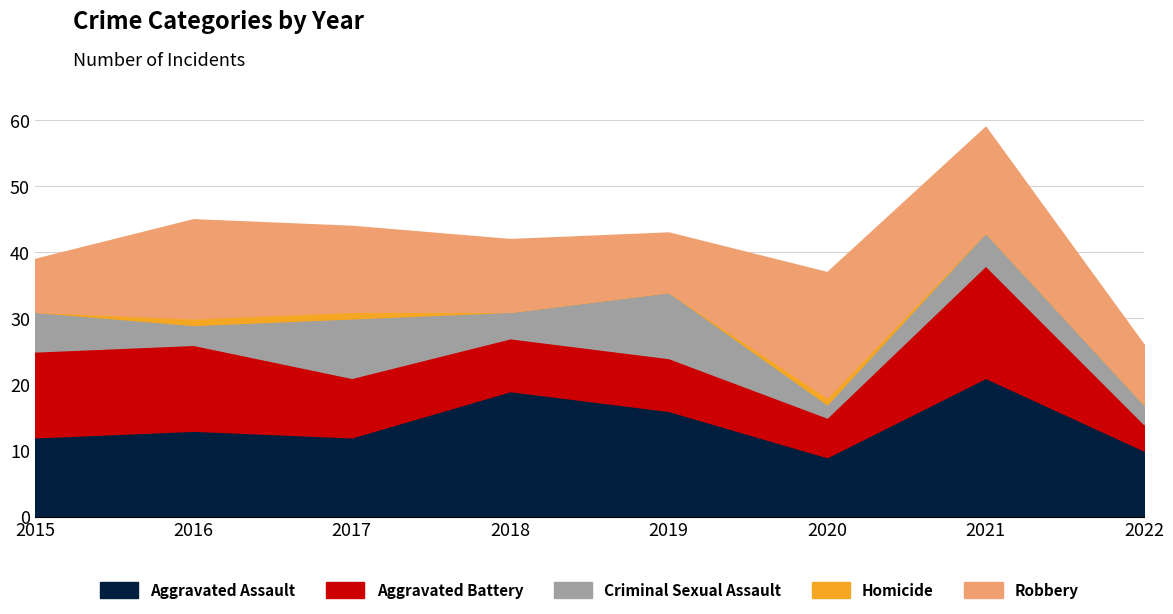

Is it true that Robbery equals 9 at 2022?

True